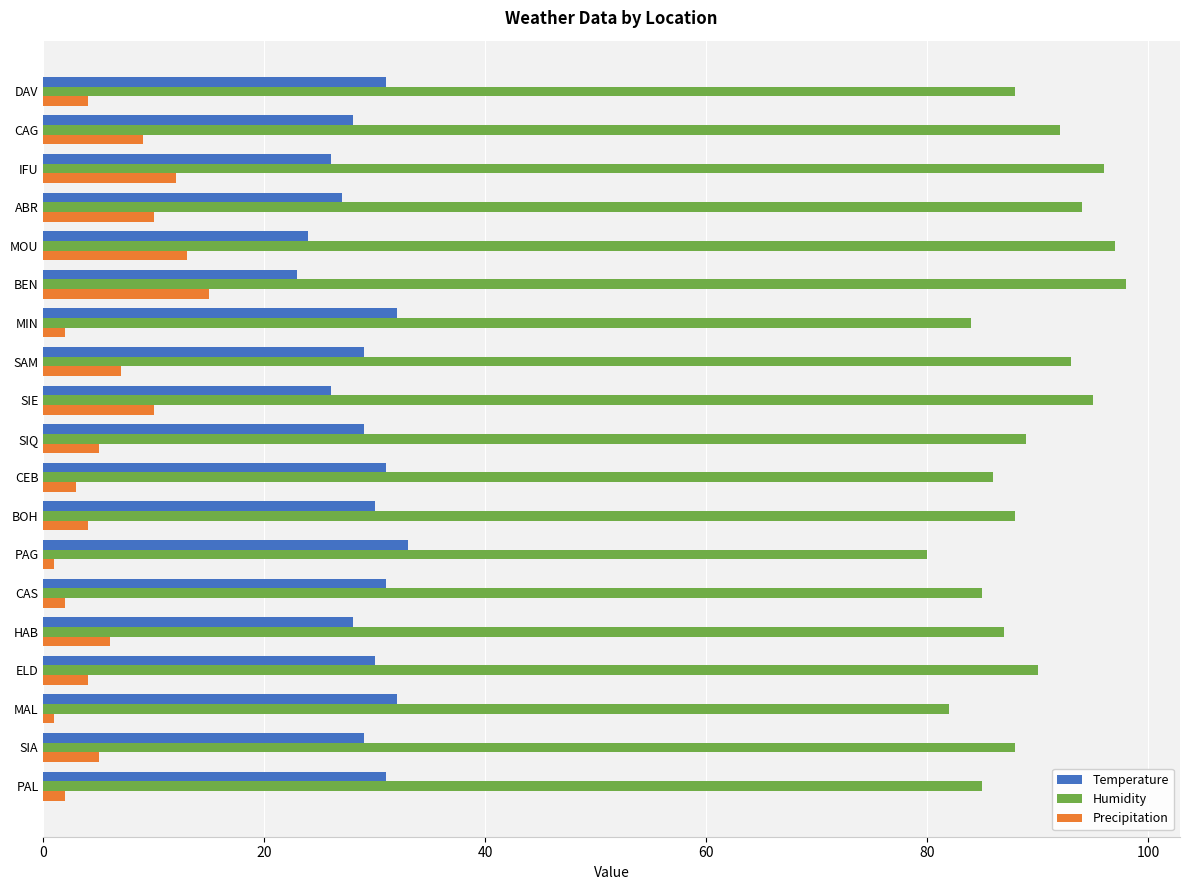

How many Temperature values are between 27 and 31?

12